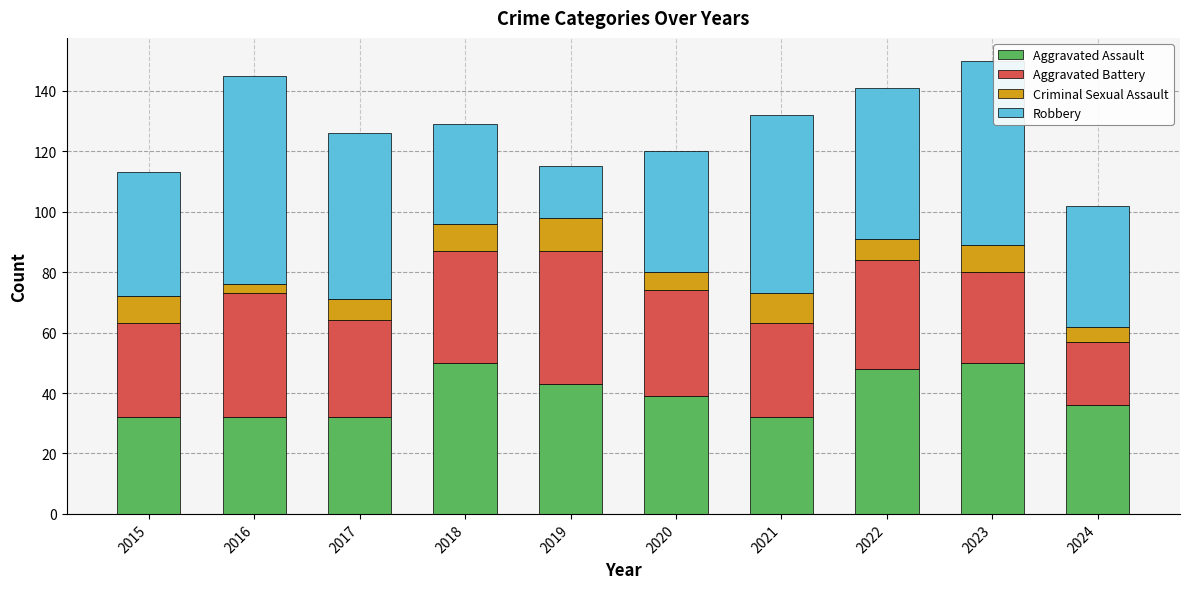

Is it true that Aggravated Assault equals 49 at 2015?

False